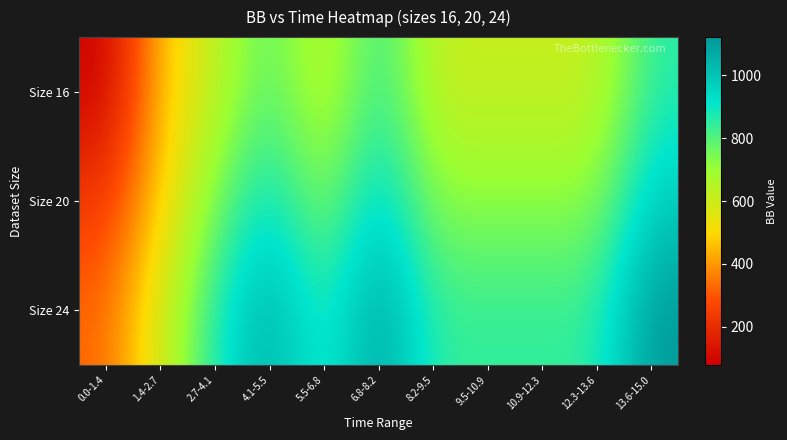

What is the total value across all series at 0.0-1.4?

638.2